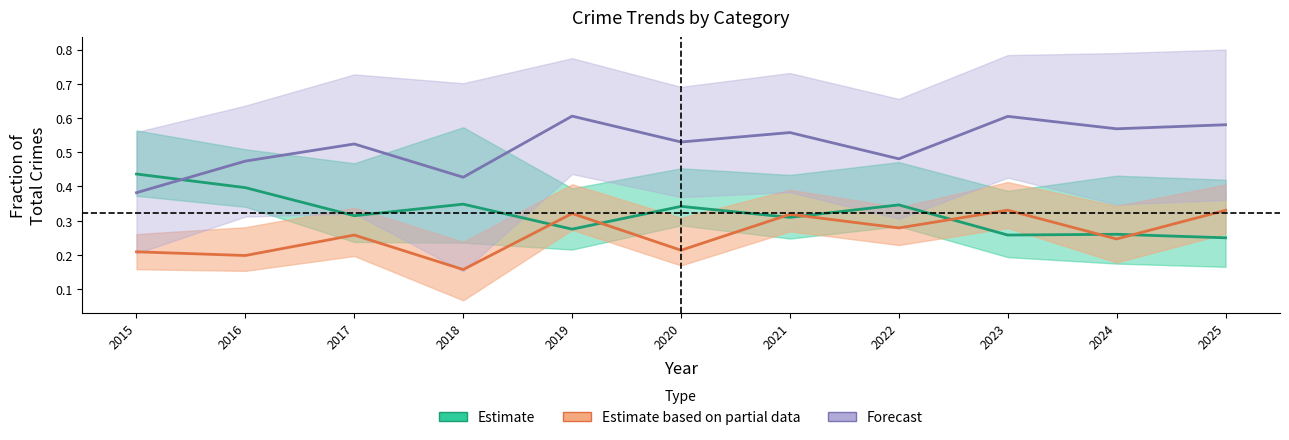

The Estimate based on partial data series shows 0.1 at 2016. True or false?

False